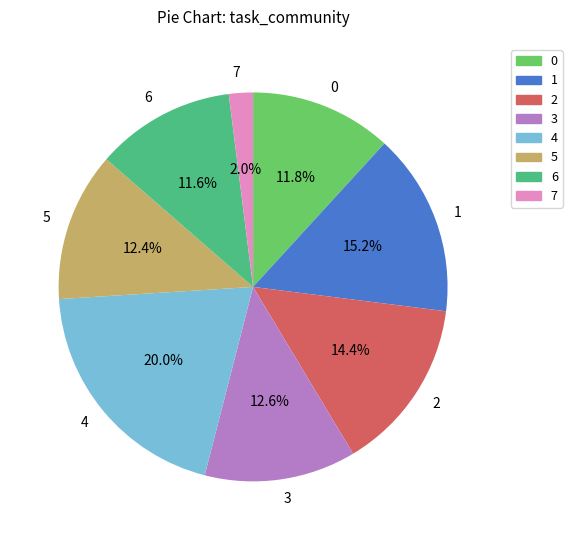

Does 7 account for over 50% of the chart?

No